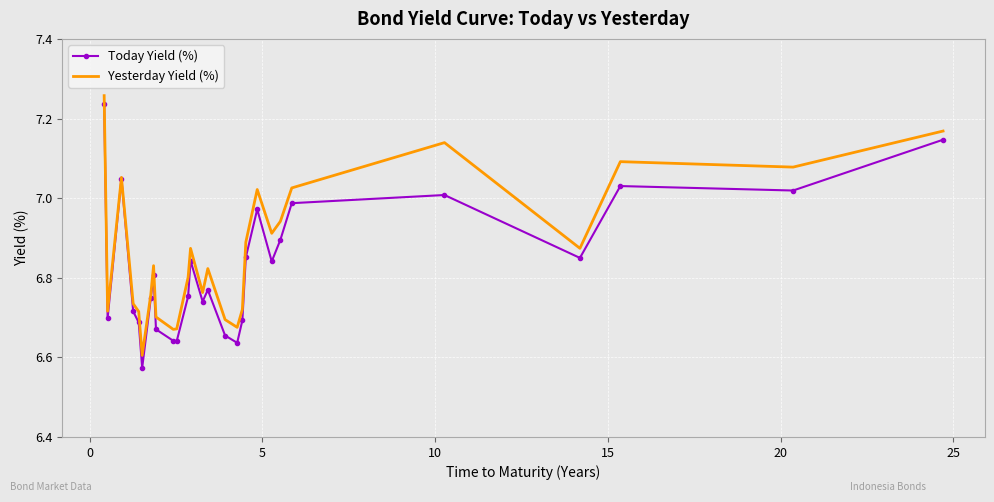

What are all the series names shown in the legend?

Today Yield (%), Yesterday Yield (%)